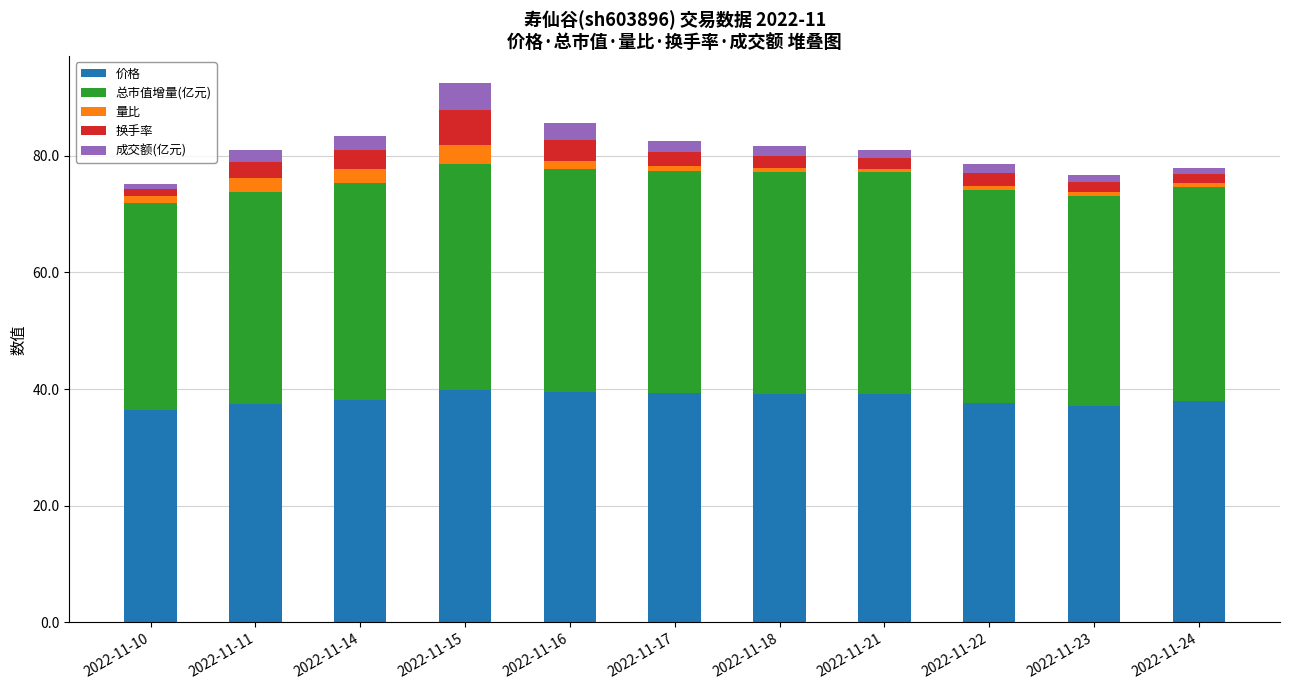

What is the total value across all series at 2022-11-15?

92.5